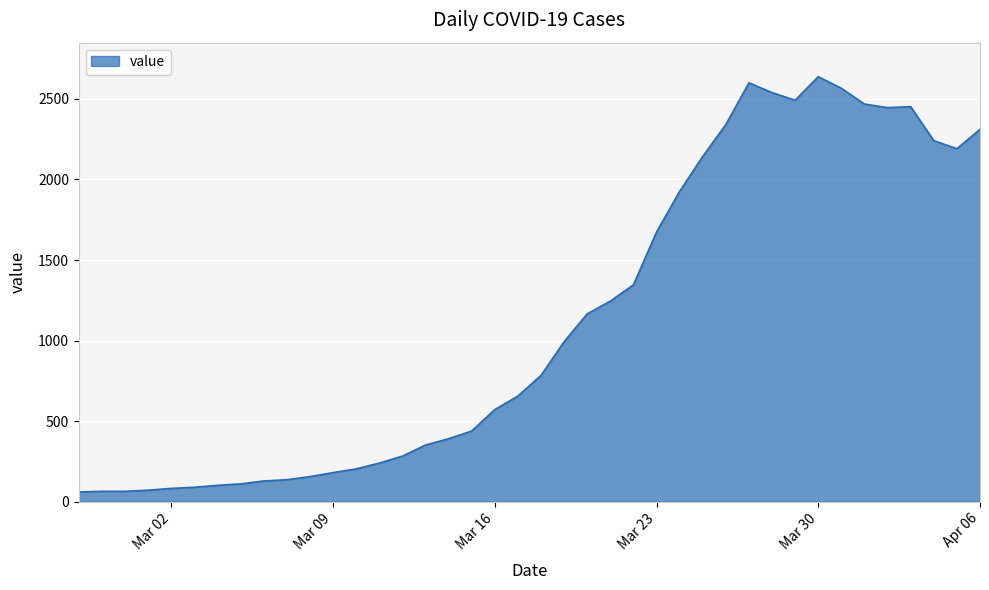

What is the difference between the maximum and minimum values?

2577